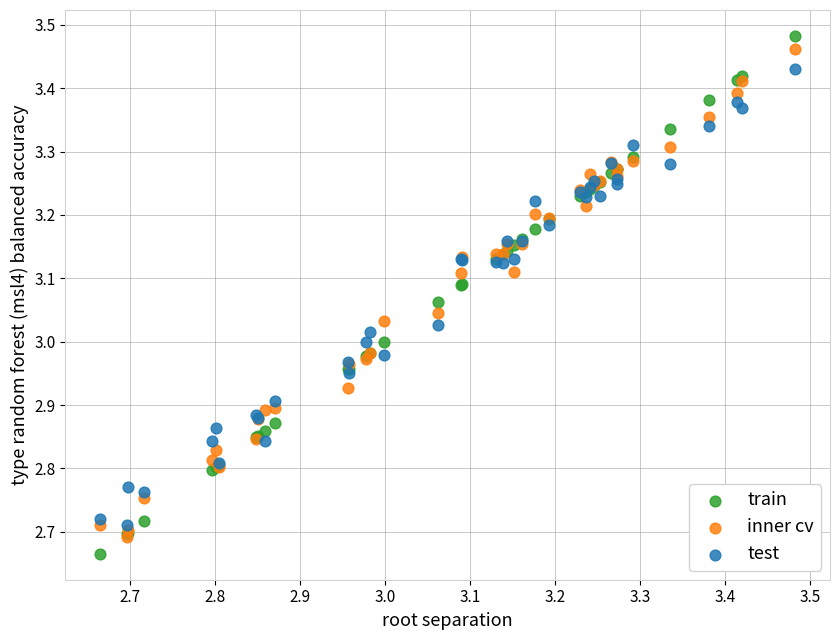

Which series reaches the maximum Y coordinate?

train